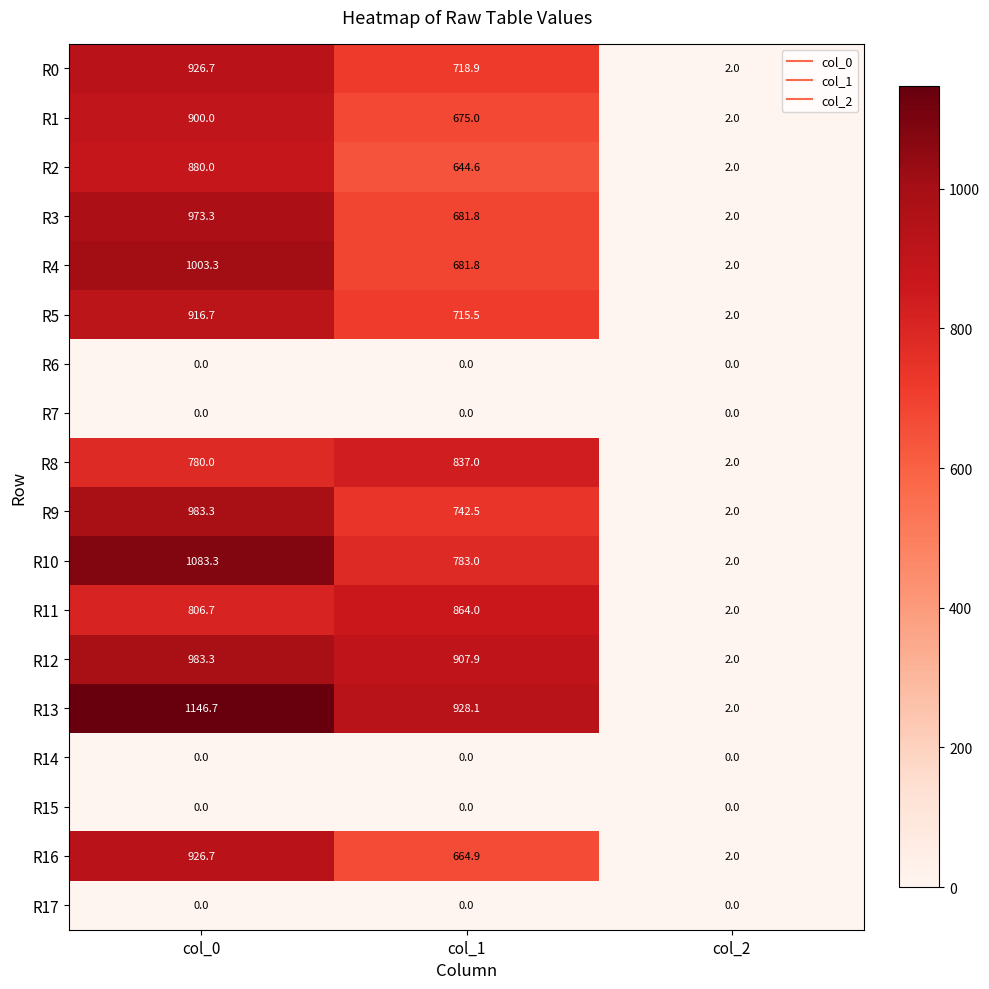

What is the difference between the highest and lowest values at col_2?

2.0